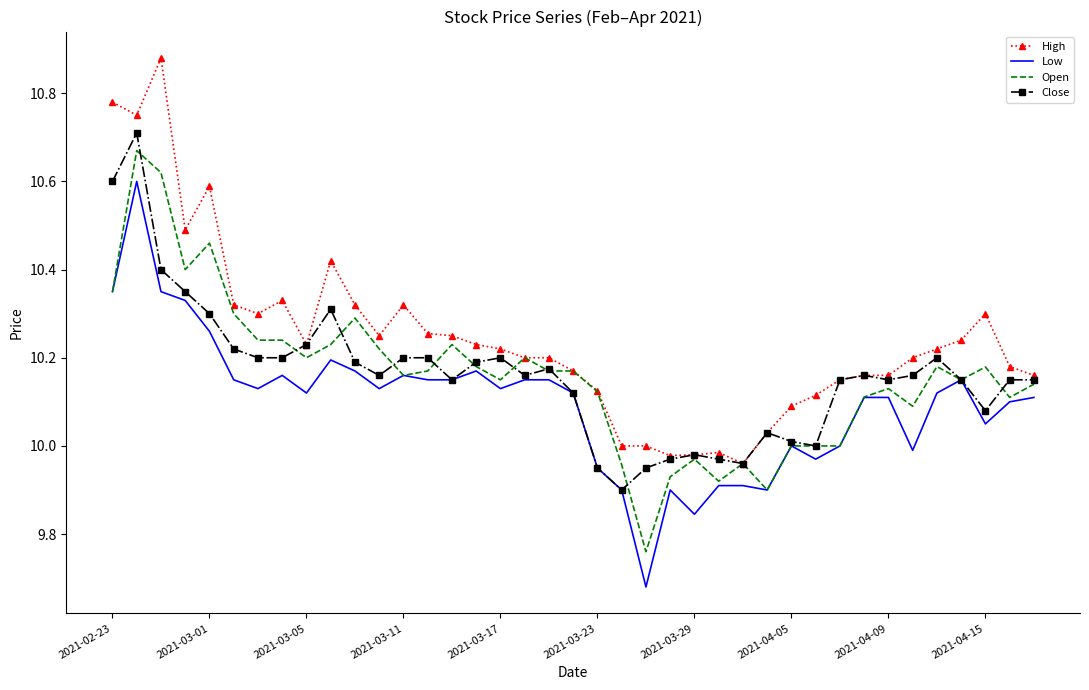

Which series has the largest total across all categories?

High